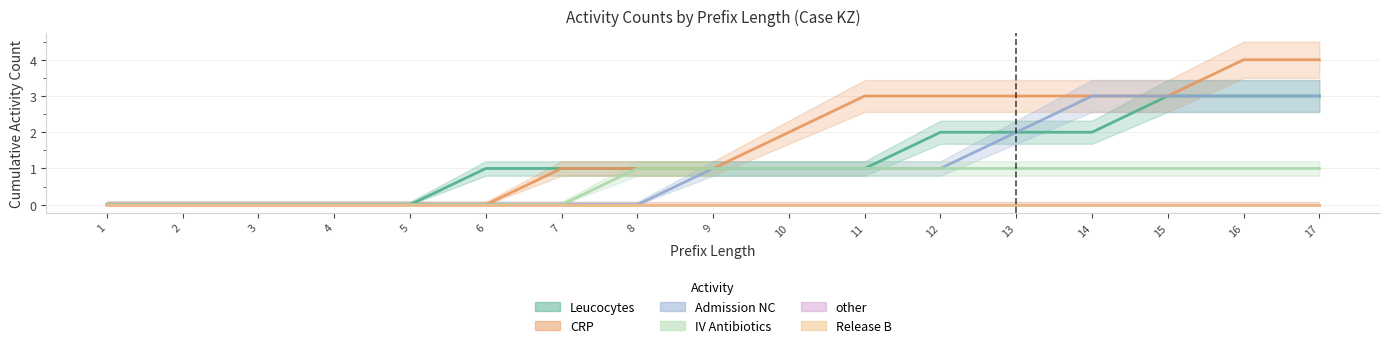

Reading left to right, what are all the values shown in this chart?

Leucocytes: 0	0	0	0	0	1	1	1	1	1	1	2	2	2	3	3	3
CRP: 0	0	0	0	0	0	1	1	1	2	3	3	3	3	3	4	4
Admission NC: 0	0	0	0	0	0	0	0	1	1	1	1	2	3	3	3	3
IV Antibiotics: 0	0	0	0	0	0	0	1	1	1	1	1	1	1	1	1	1
other: 0	0	0	0	0	0	0	0	0	0	0	0	0	0	0	0	0
Release B: 0	0	0	0	0	0	0	0	0	0	0	0	0	0	0	0	0